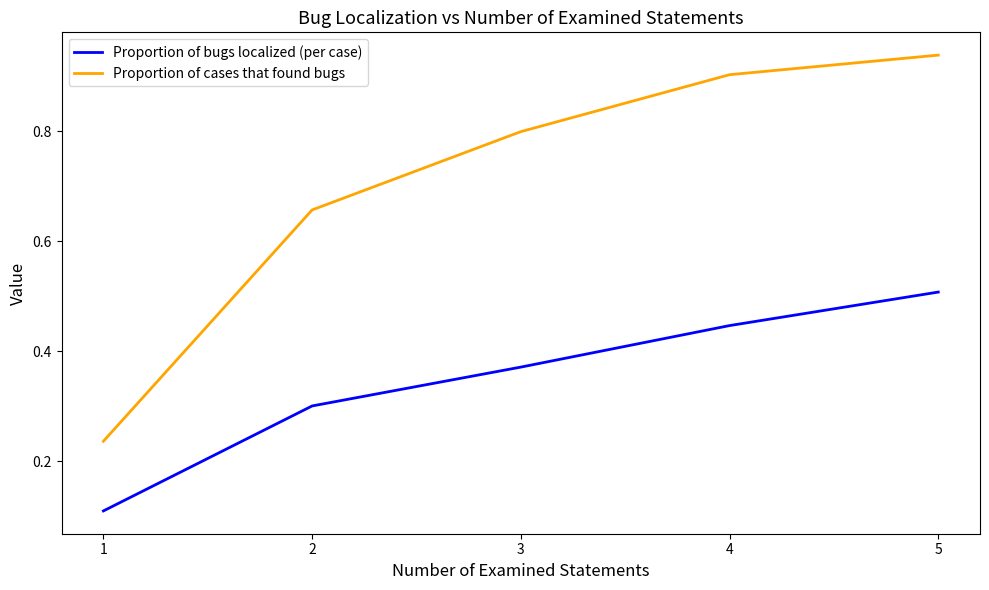

The Proportion of cases that found bugs series shows 0.9 at 2. True or false?

False